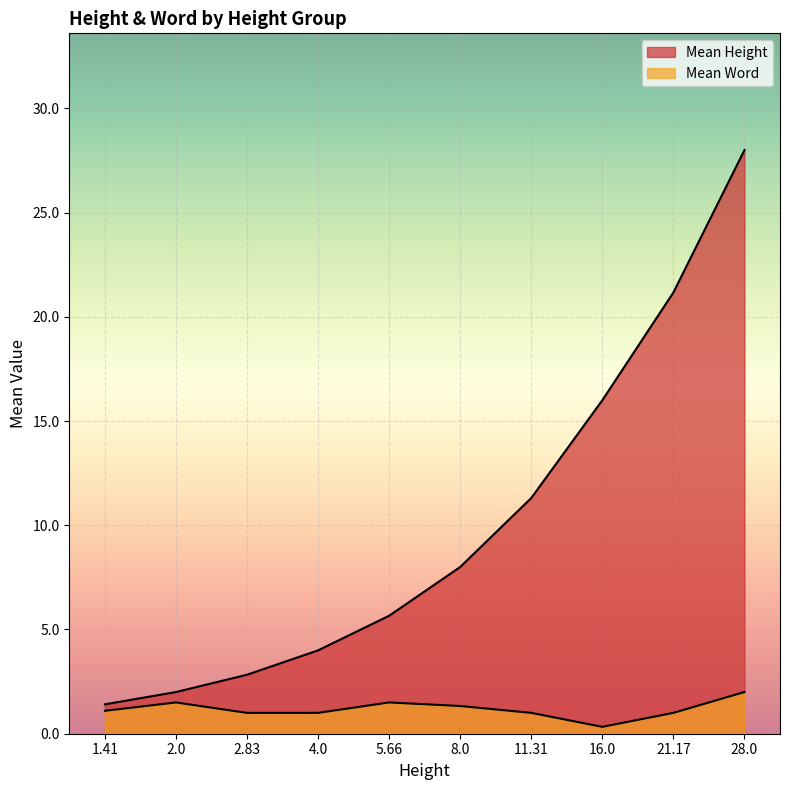

True or false: Mean Height and Mean Word cross at least once.

False